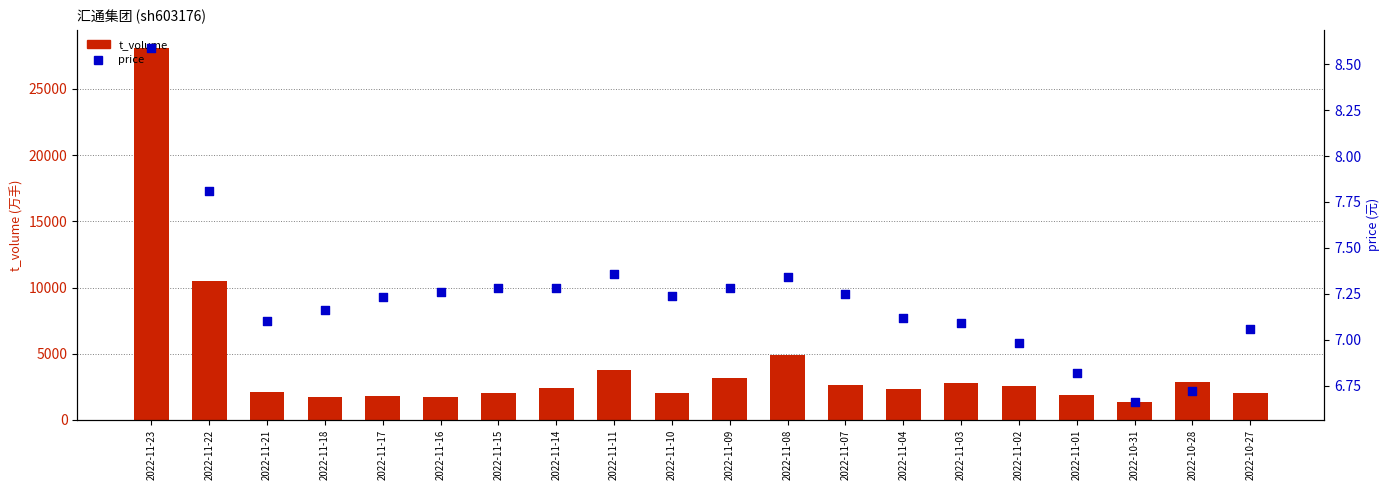

What are all the series names shown in the legend?

t_volume, price